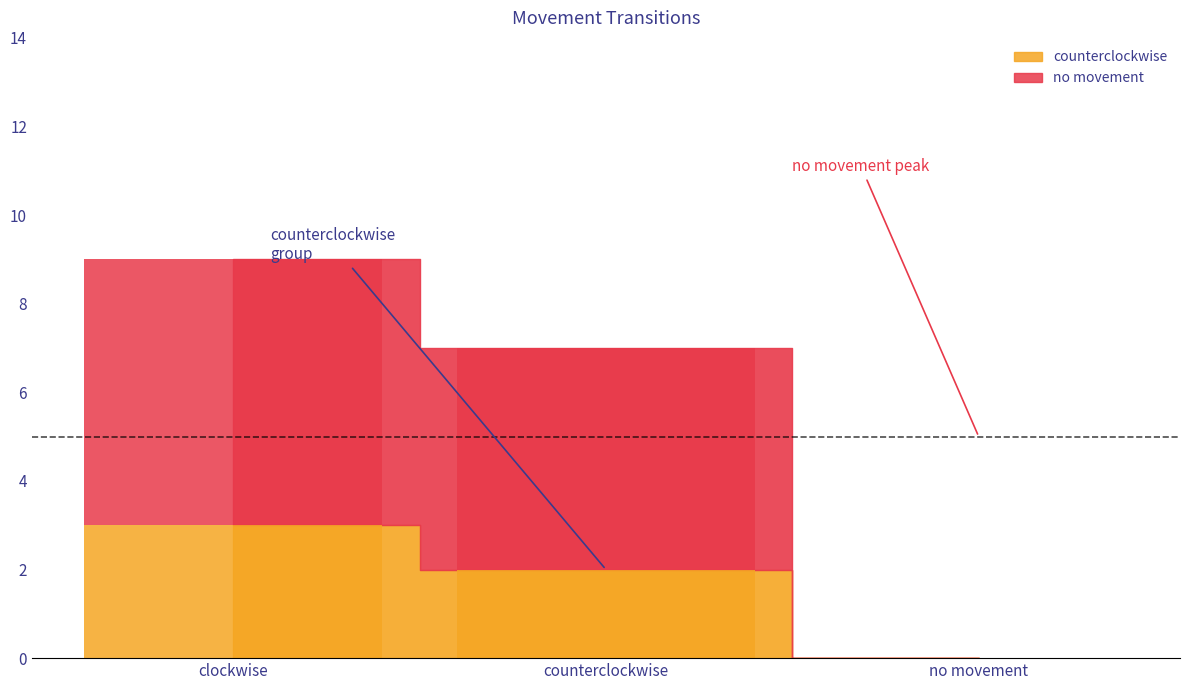

Is the value of no movement at no movement greater than the value of counterclockwise at no movement?

No